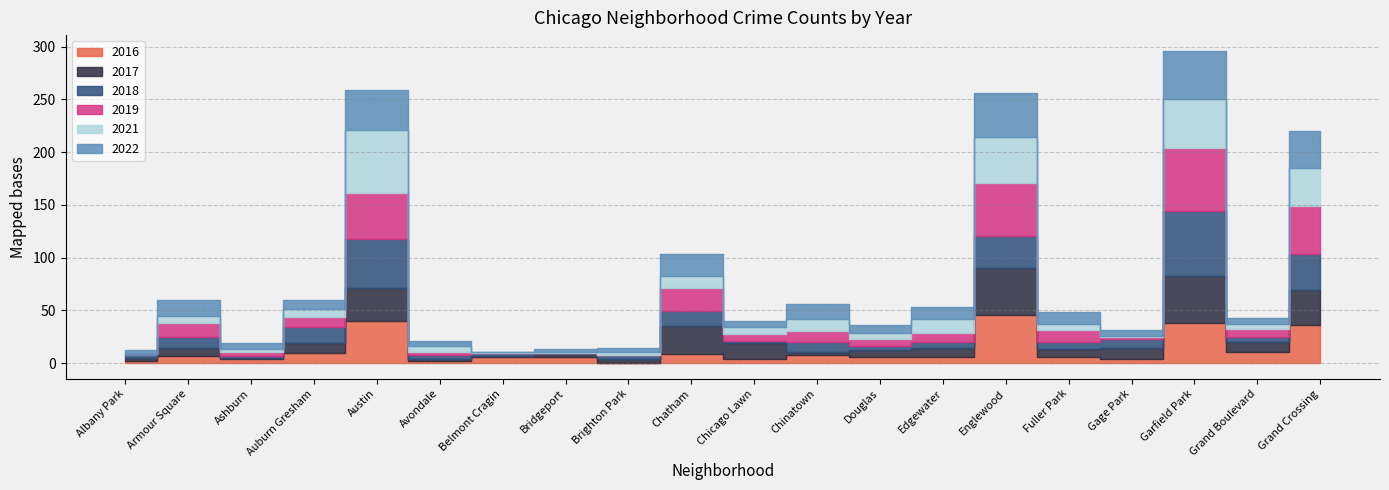

The value of 2017 at Edgewater is 8. True or false?

True